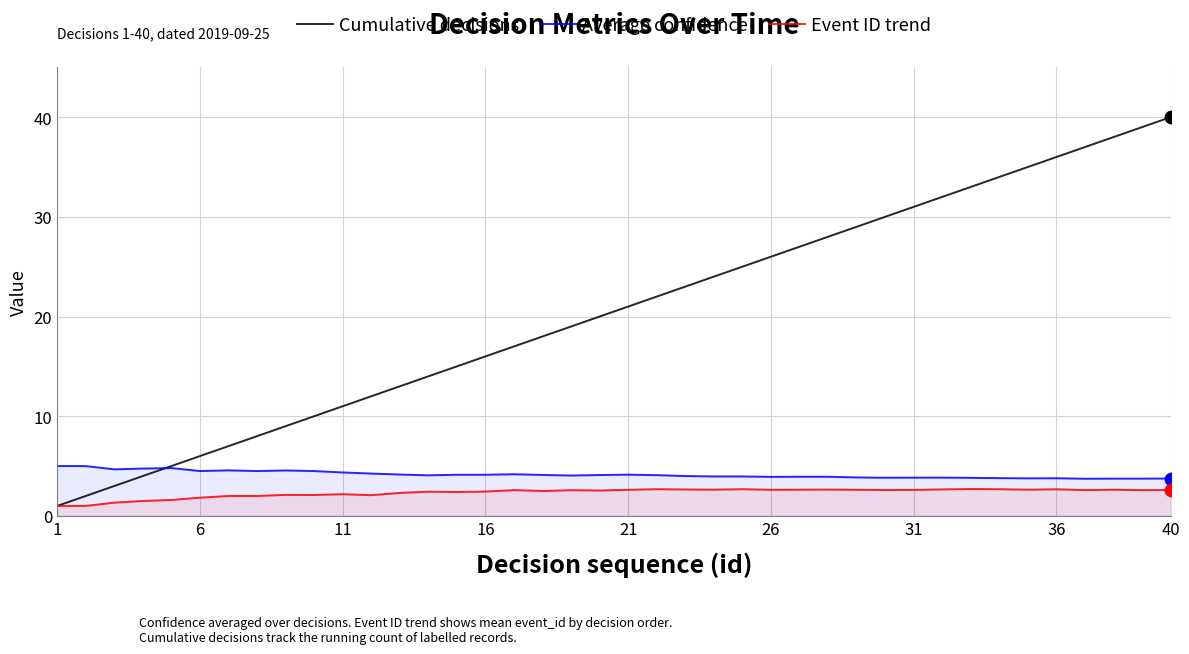

Which series has the largest Y range (max minus min)?

Cumulative decisions